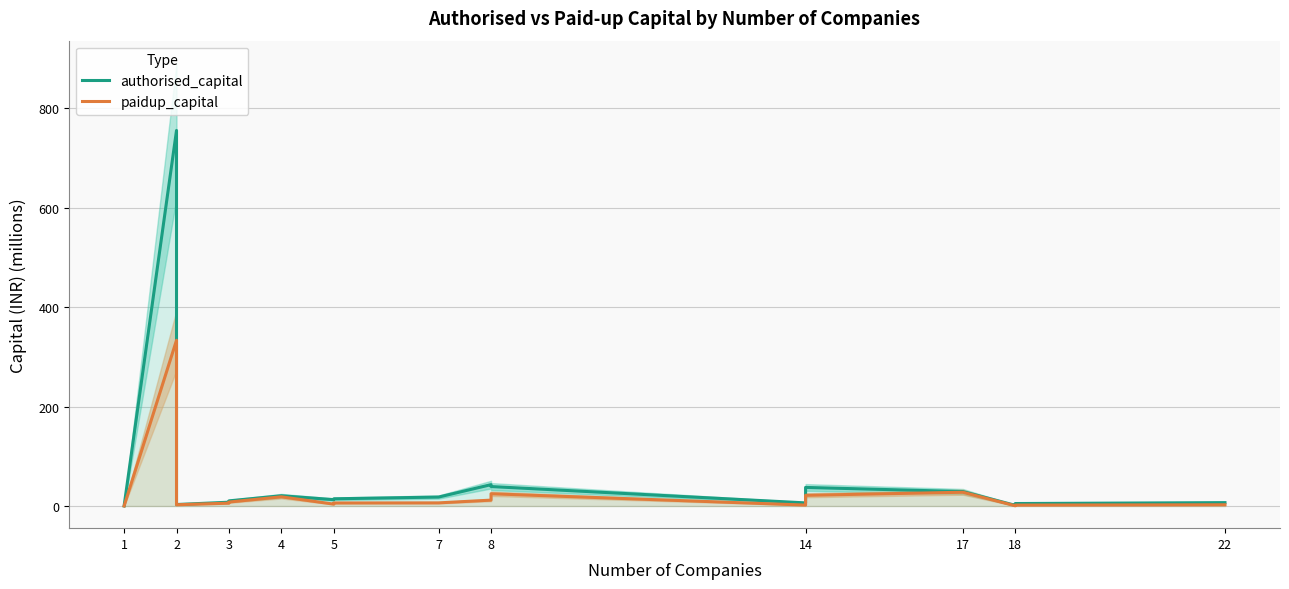

What is the label of the 1st point from the left?

1